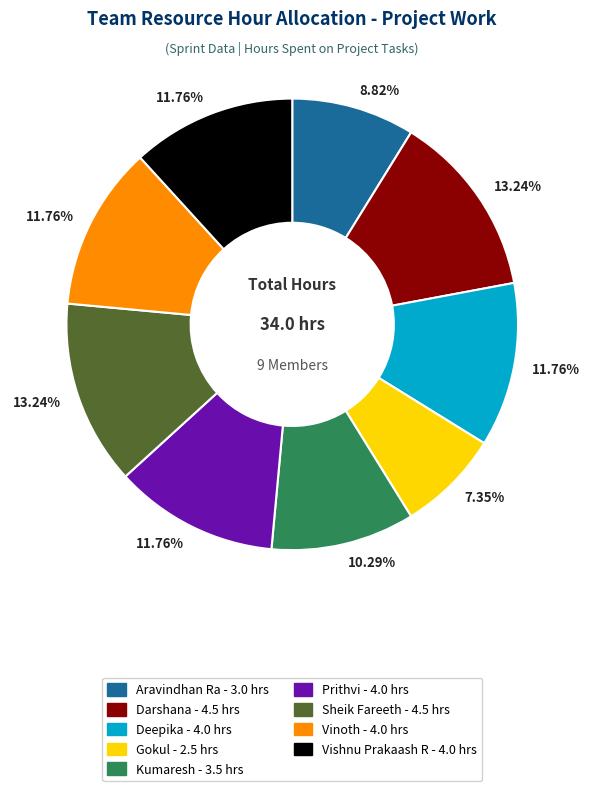

Which slice is the smallest?

Gokul